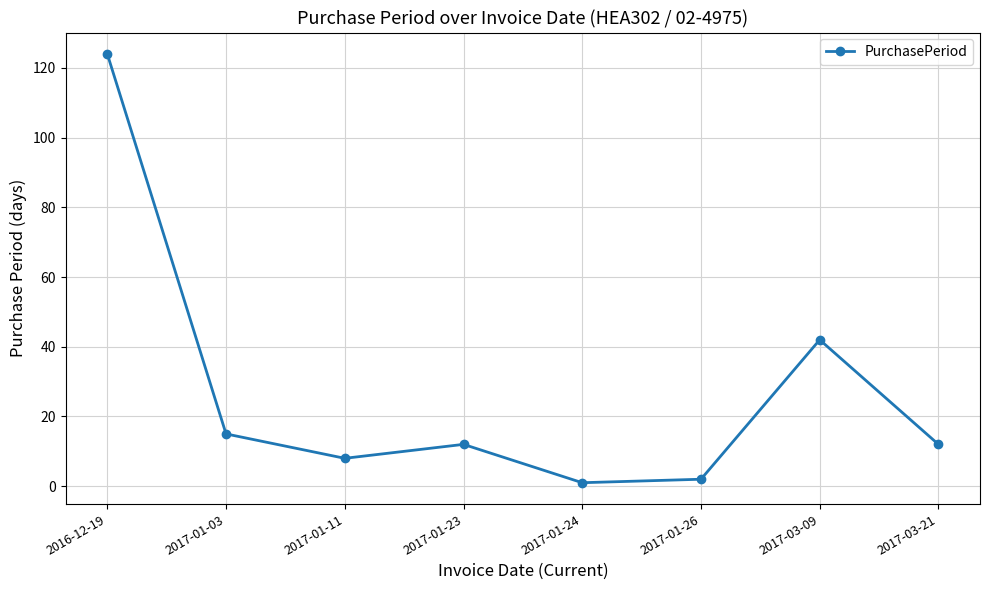

Does the chart have visible grid lines?

Yes